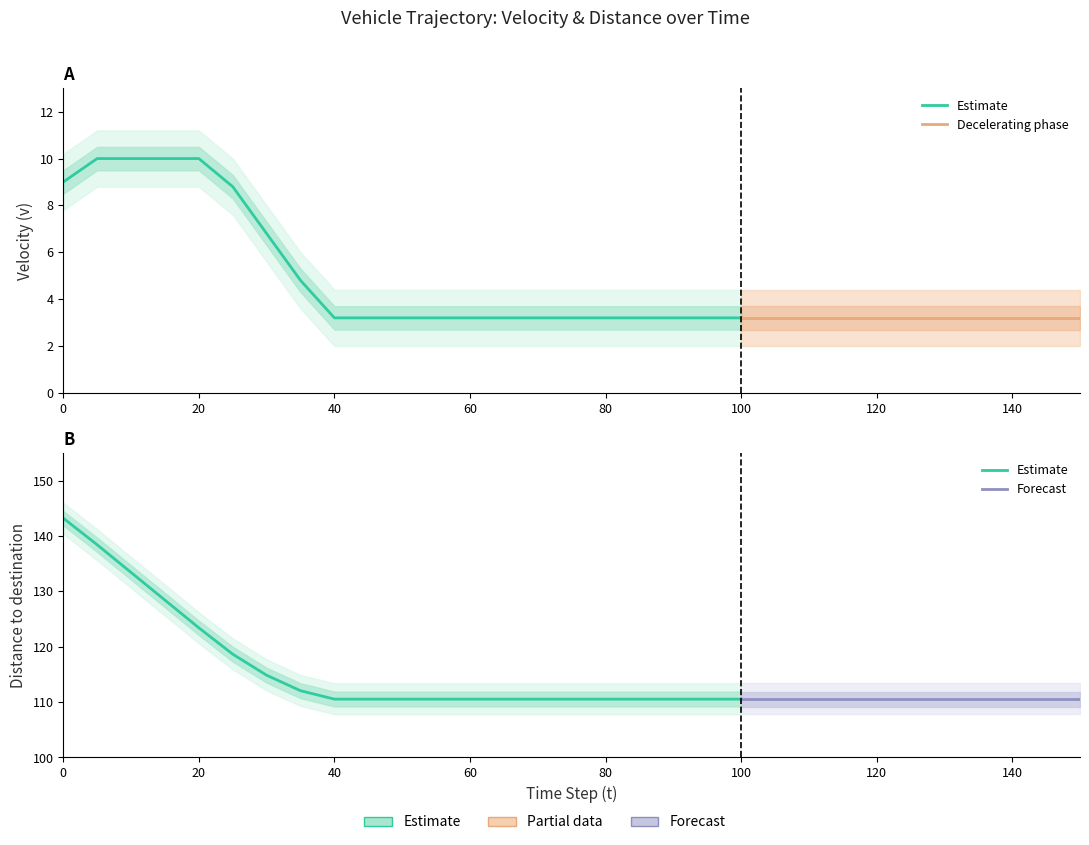

What is the value of the dis2des point at the 18th from the left?

110.5